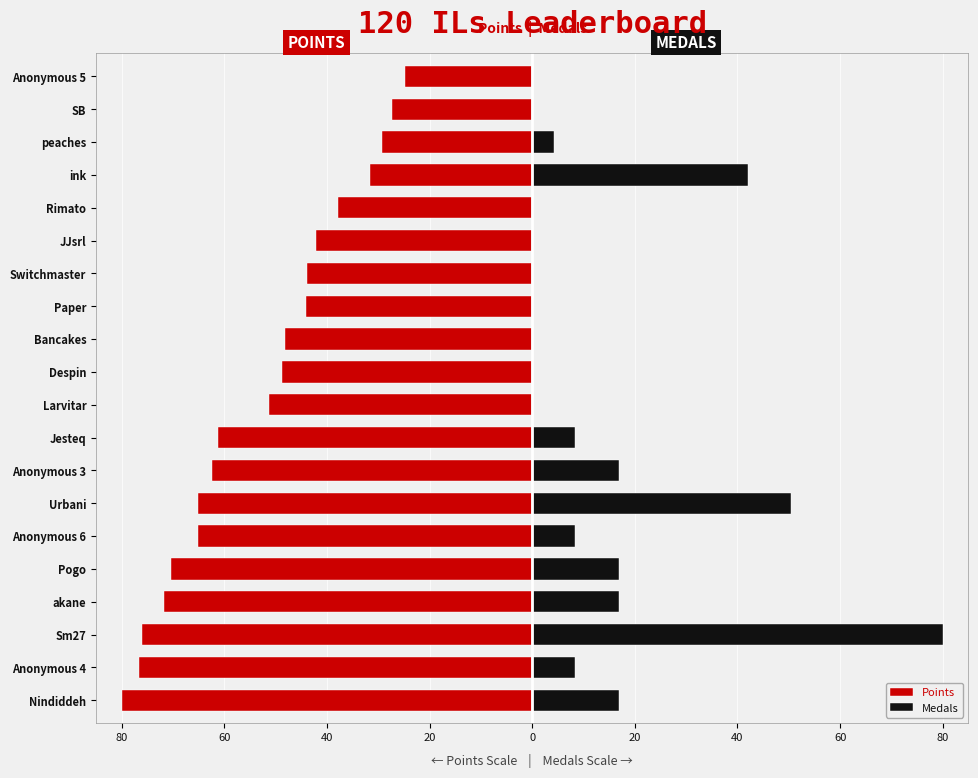

What is the sum of the Points values at peaches and Anonymous 5?

-54.1